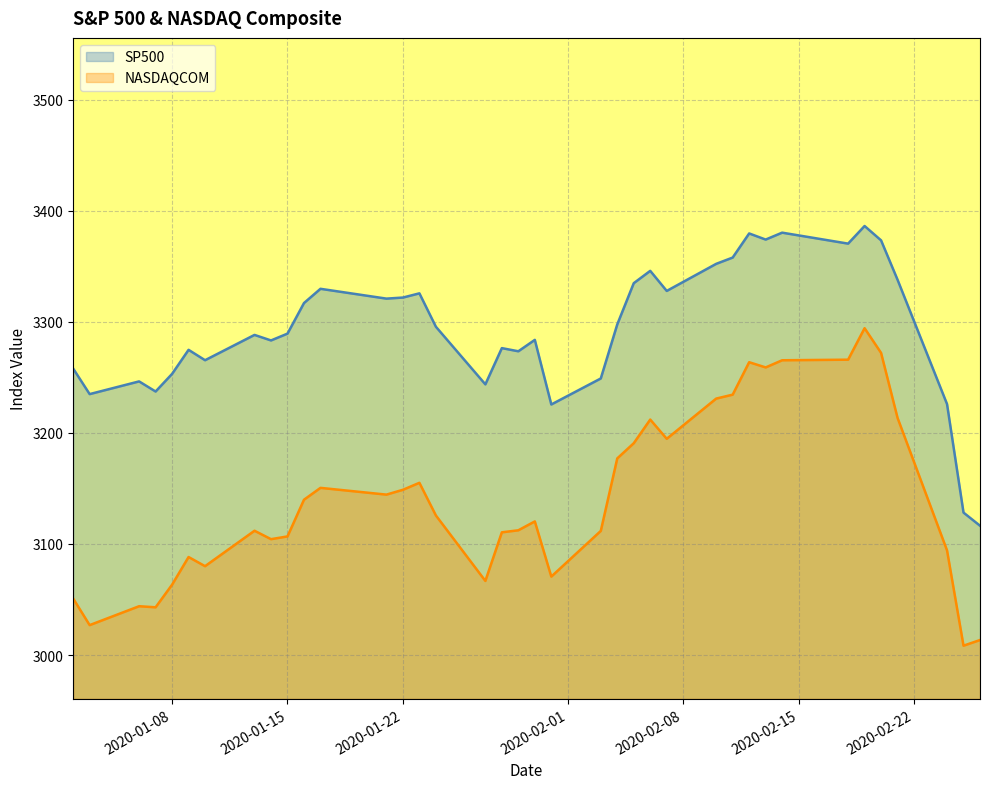

What is the maximum value shown in the chart?

3386.2